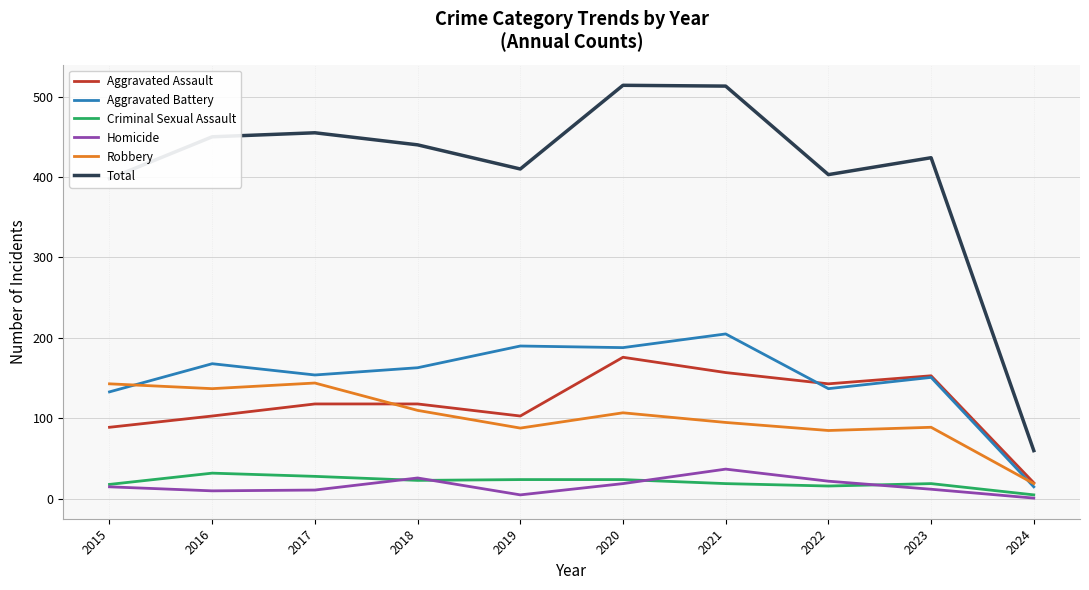

How many lines are shown in the chart?

6